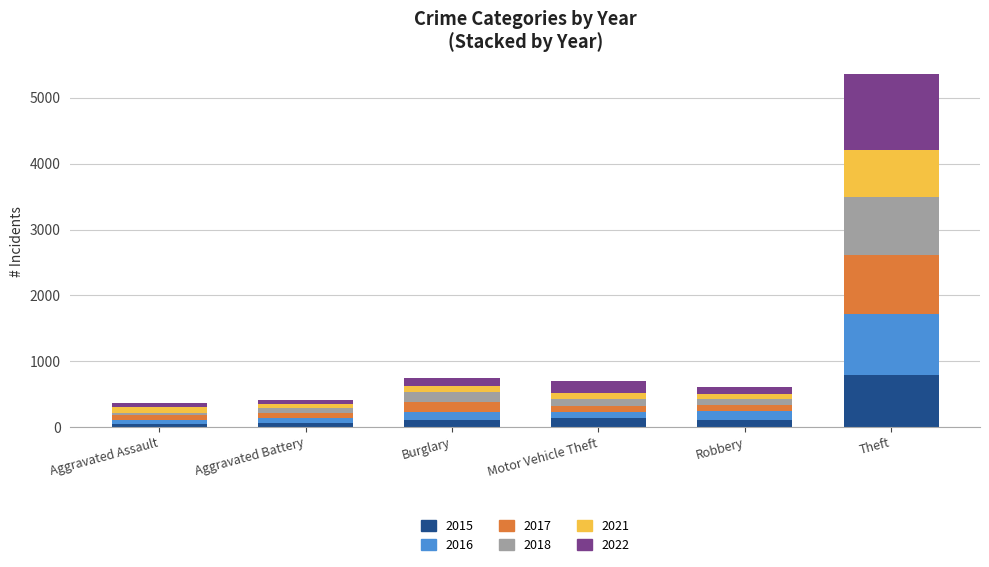

The value of 2015 at Theft is 795. True or false?

True